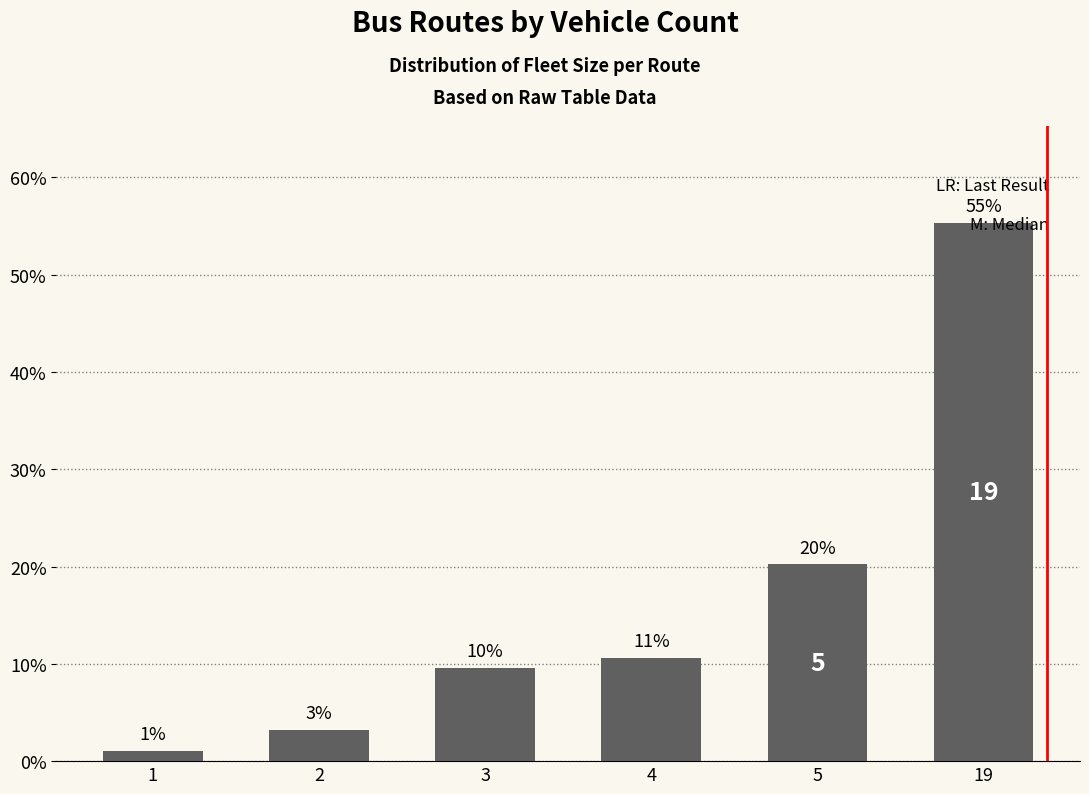

How many bars are there in total?

6